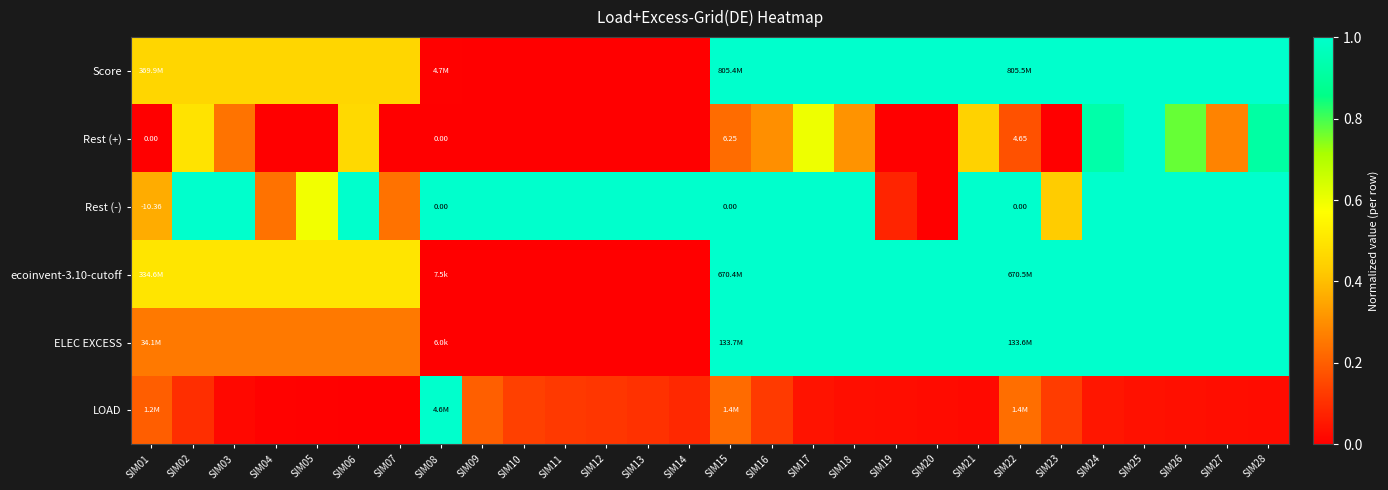

What is the highest value of the Rest (+) series?

1.0